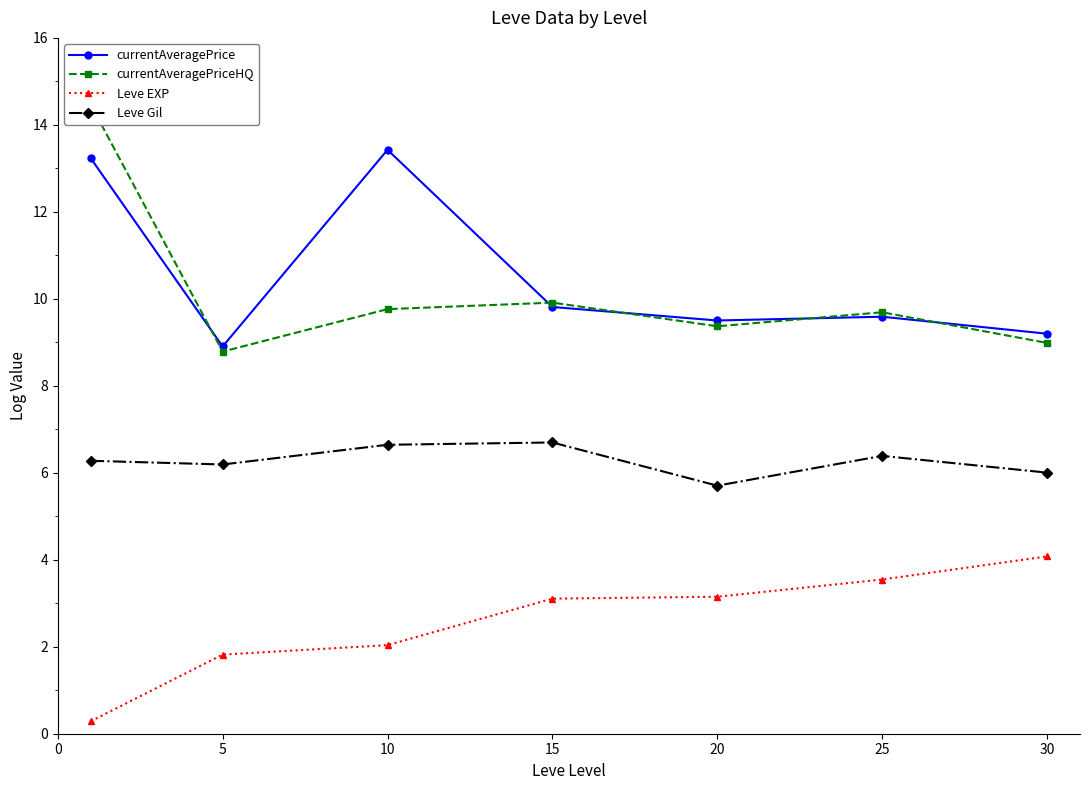

Between 5 and 25, which series saw the biggest shift?

Leve EXP